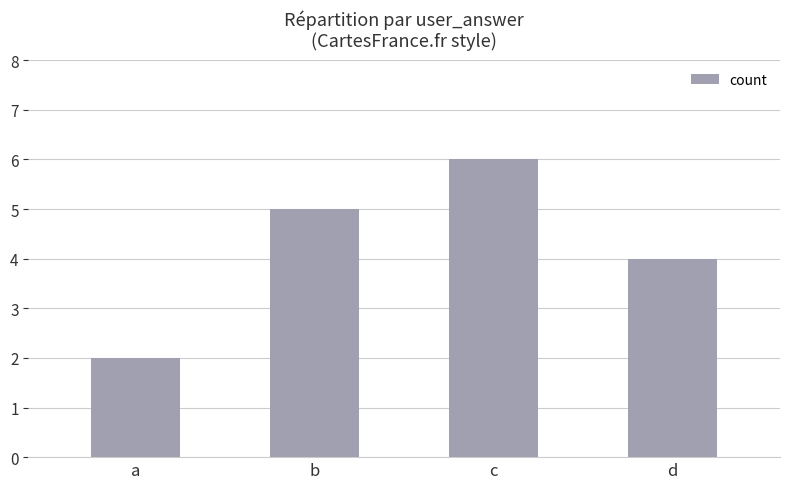

Rank the categories by value from lowest to highest.

a, d, b, c